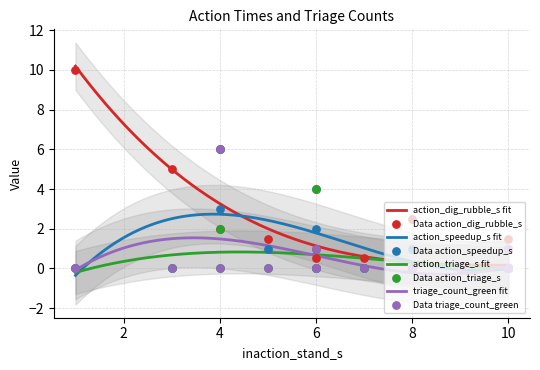

What is the maximum value for action_dig_rubble_s fit?

10.2